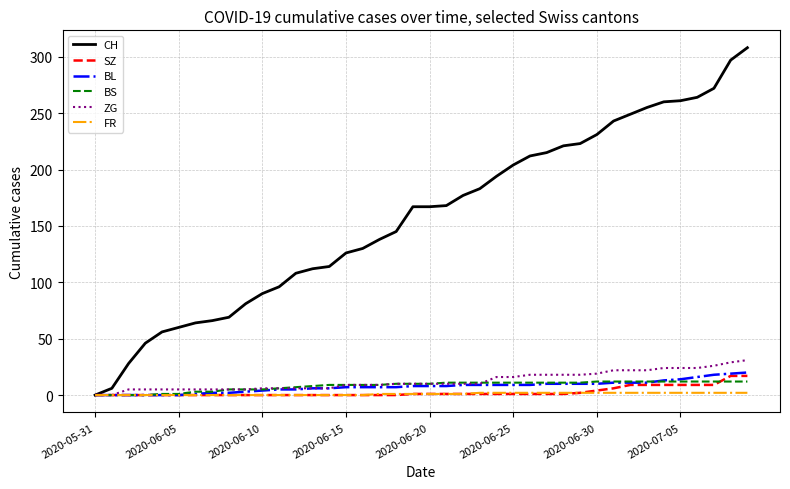

Which series has the largest range (max minus min)?

CH